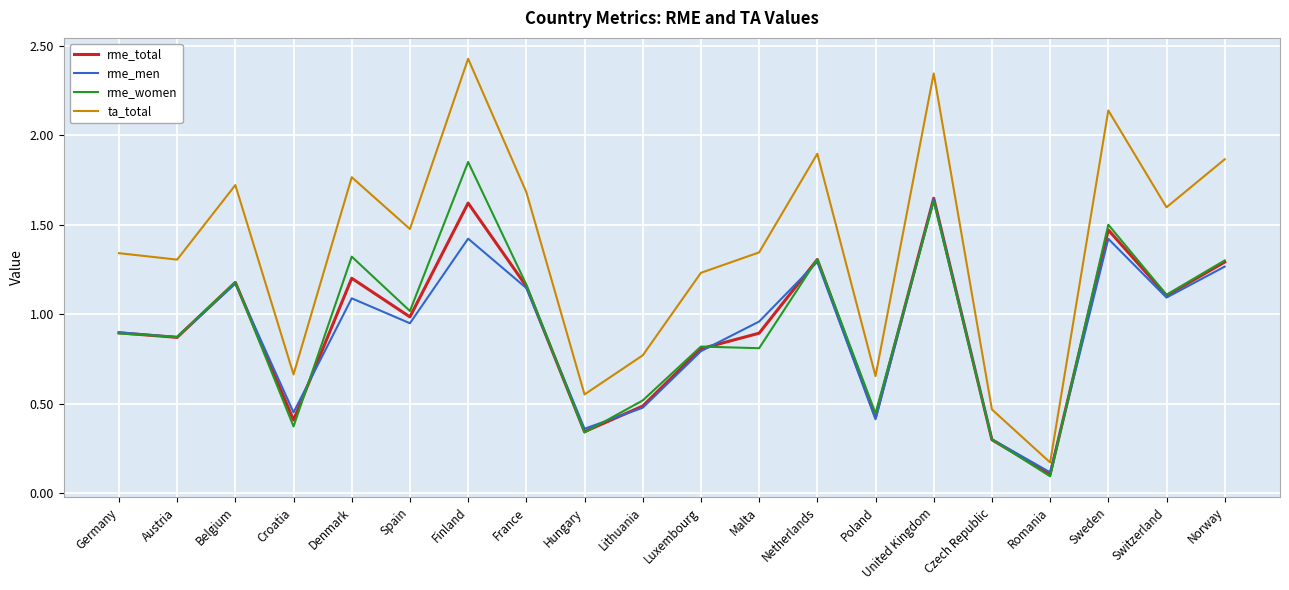

At Denmark, list the series in order from largest to smallest.

ta_total, rme_women, rme_total, rme_men